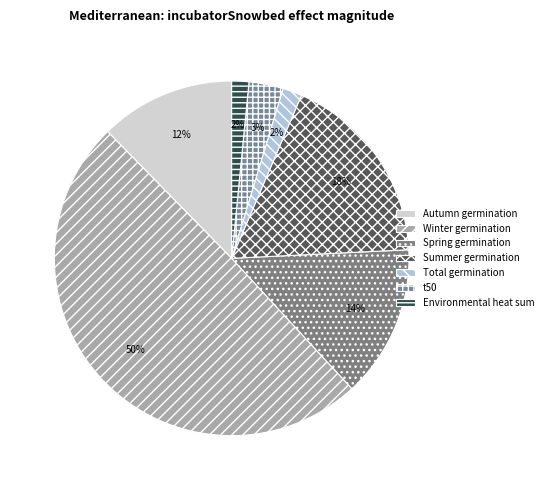

The Spring germination slice represents 29% of the pie. True or false?

False